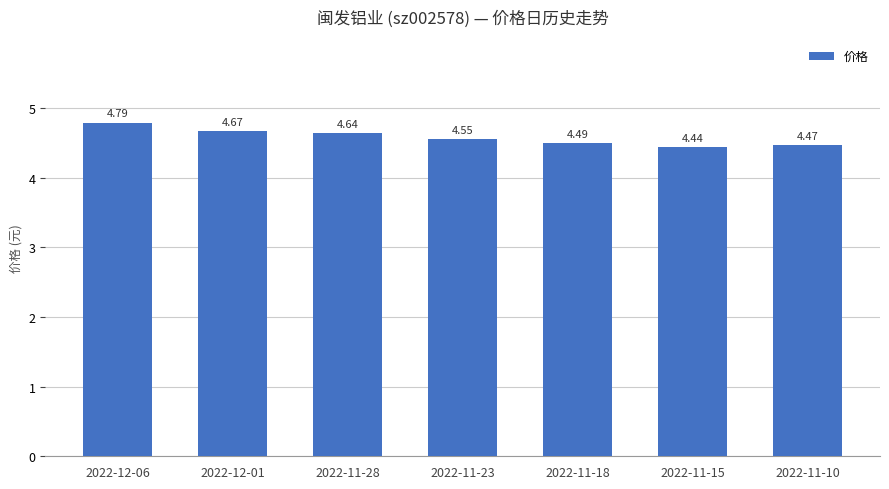

Rank the categories by value from highest to lowest.

2022-12-06, 2022-12-01, 2022-11-28, 2022-11-23, 2022-11-18, 2022-11-10, 2022-11-15